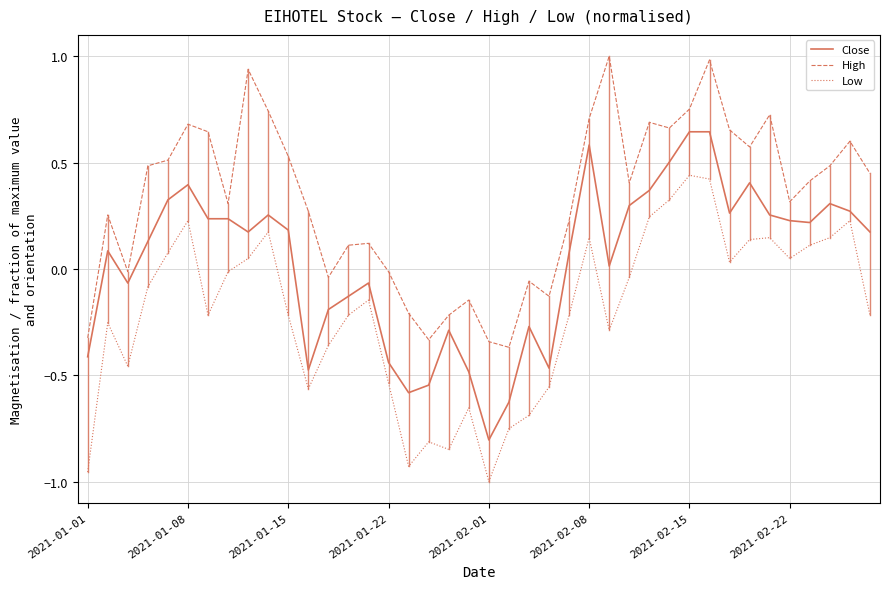

Is this an area chart (filled region under the line)?

No